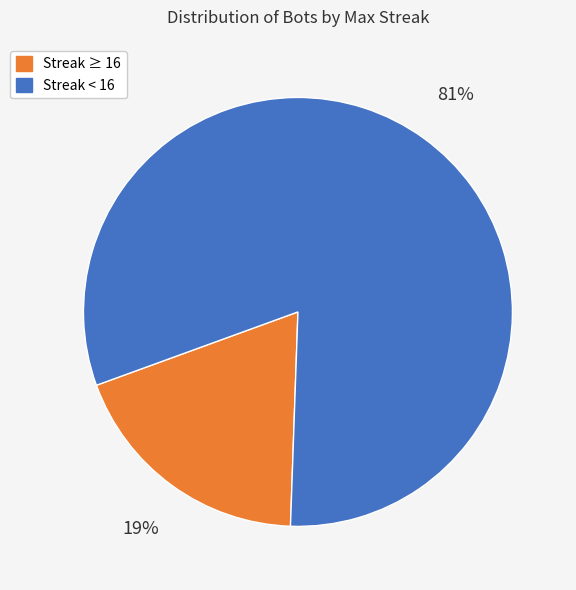

To the nearest percent, what is the difference between the largest and smallest slice percentages?

62%